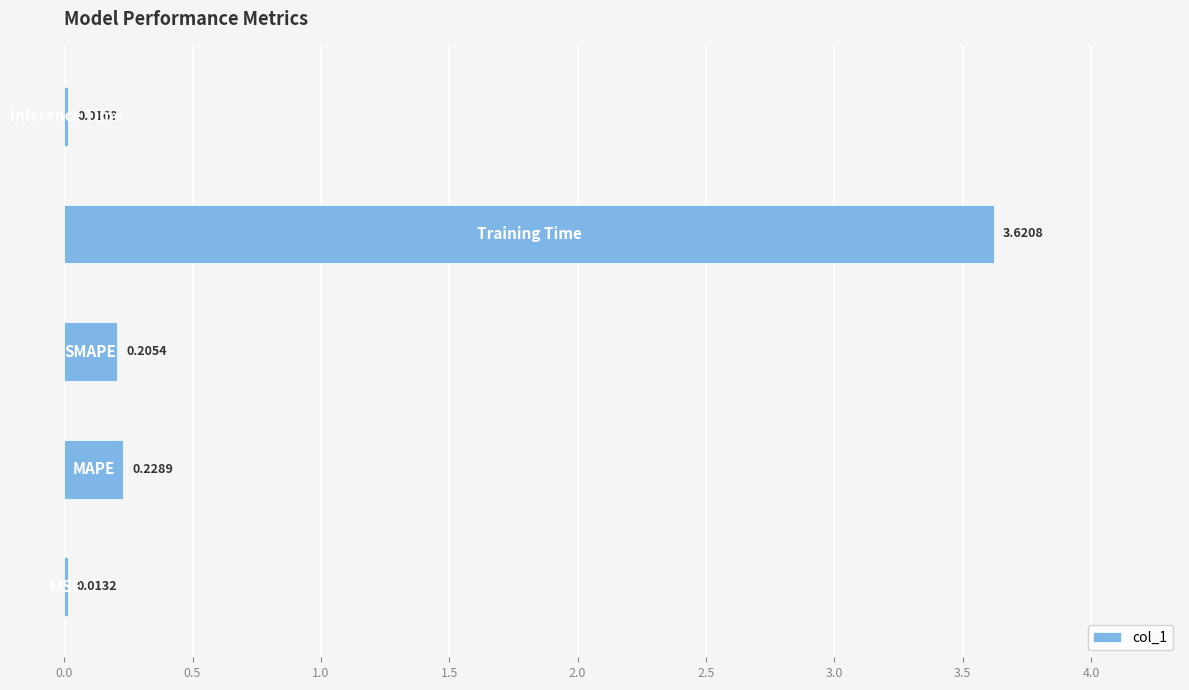

What is the average value?

0.8